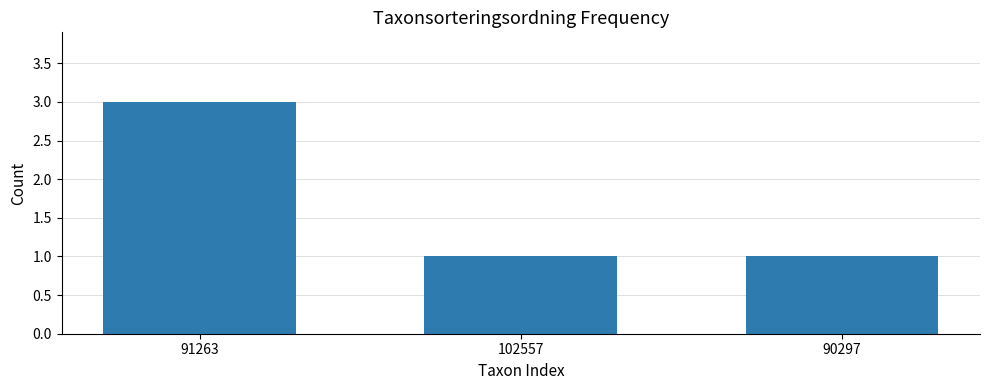

What is the value of the 1st bar from the left?

3